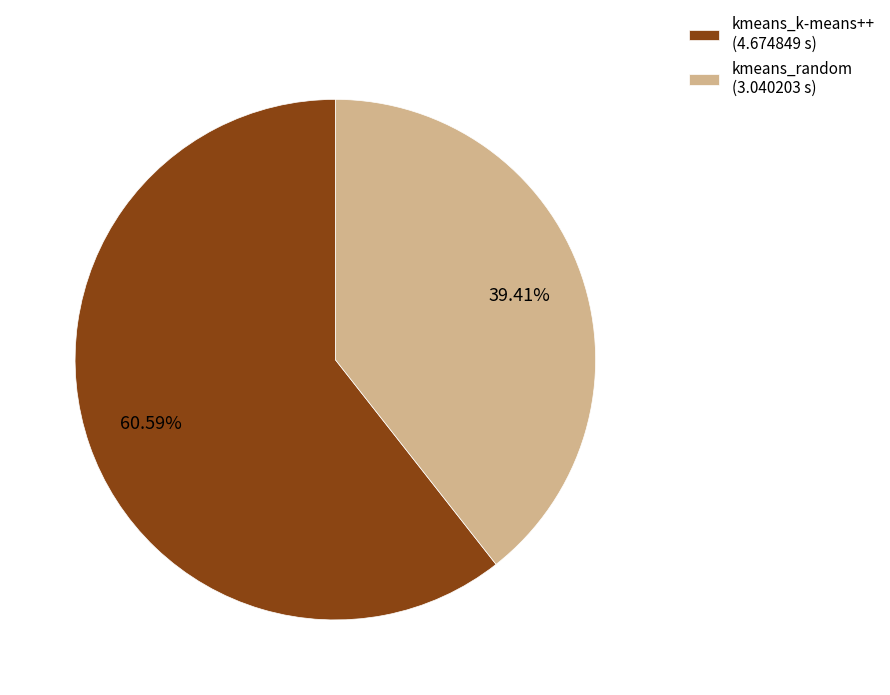

What percentage is NOT represented by kmeans_random?

60.6%